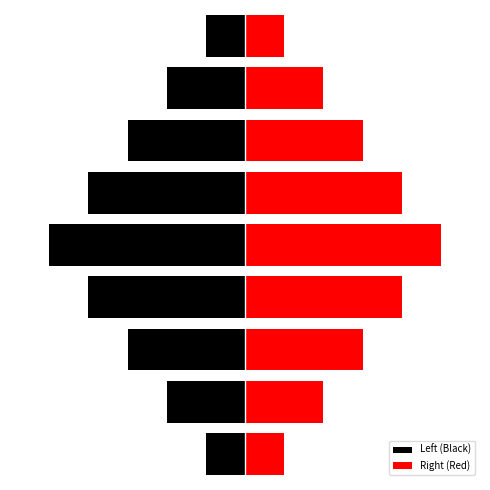

What is the difference between the maximum and minimum values in the Left (Black) series?

4